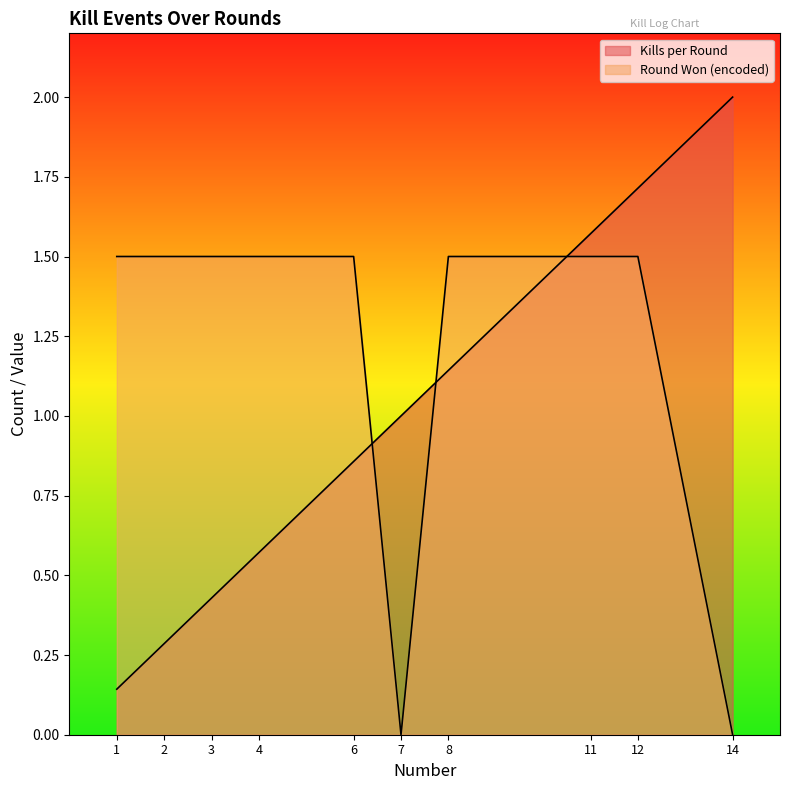

Which category has the highest value across all series?

14